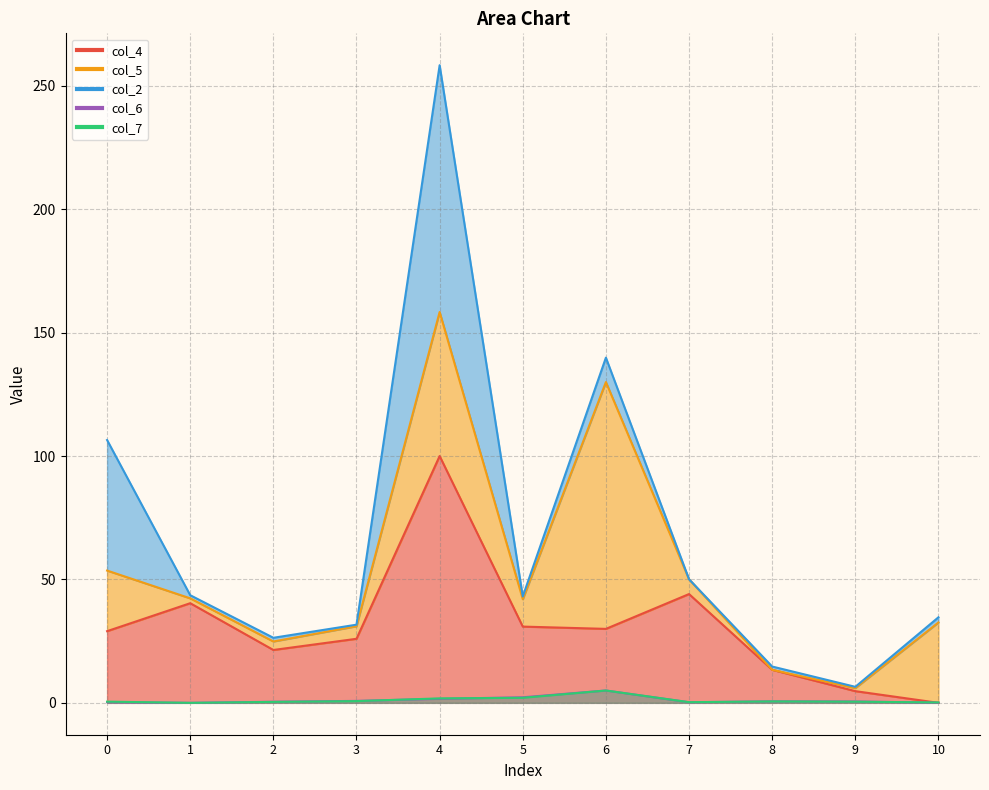

What is the value of the col_4 point at the 3rd from the left?

21.4